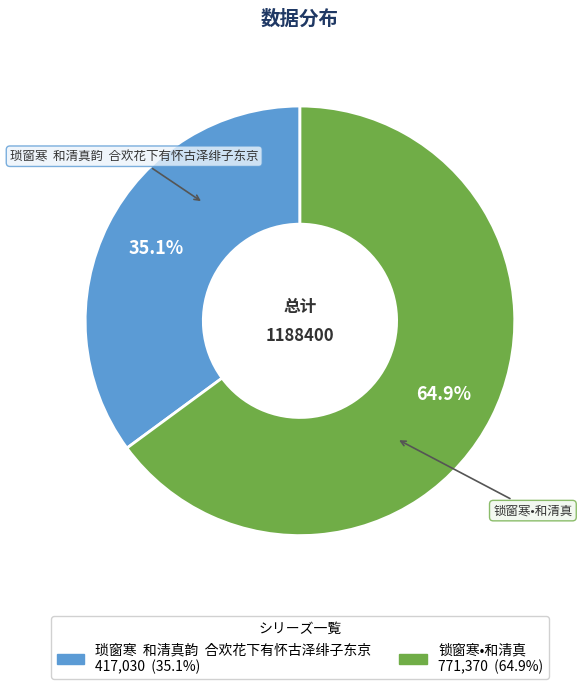

True or false: 锁窗寒•和清真 accounts for 56% of the total.

False